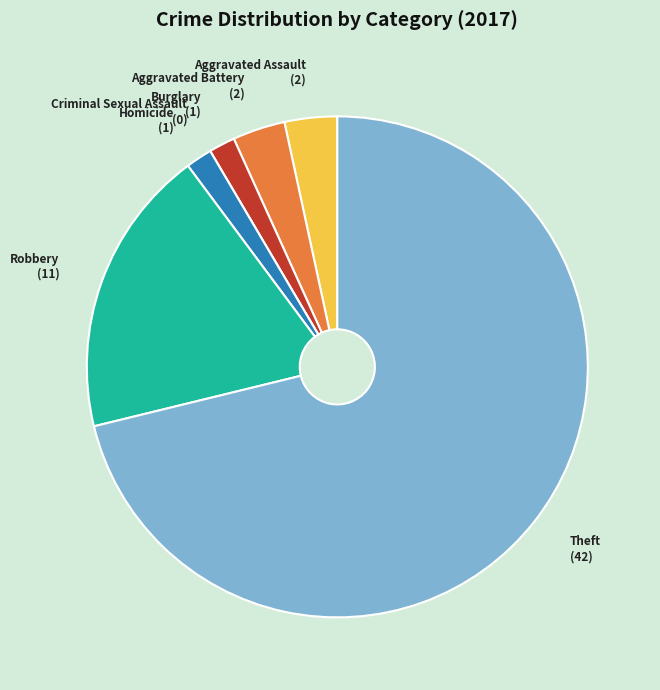

Is it true that Aggravated Battery is 3% of the pie?

True